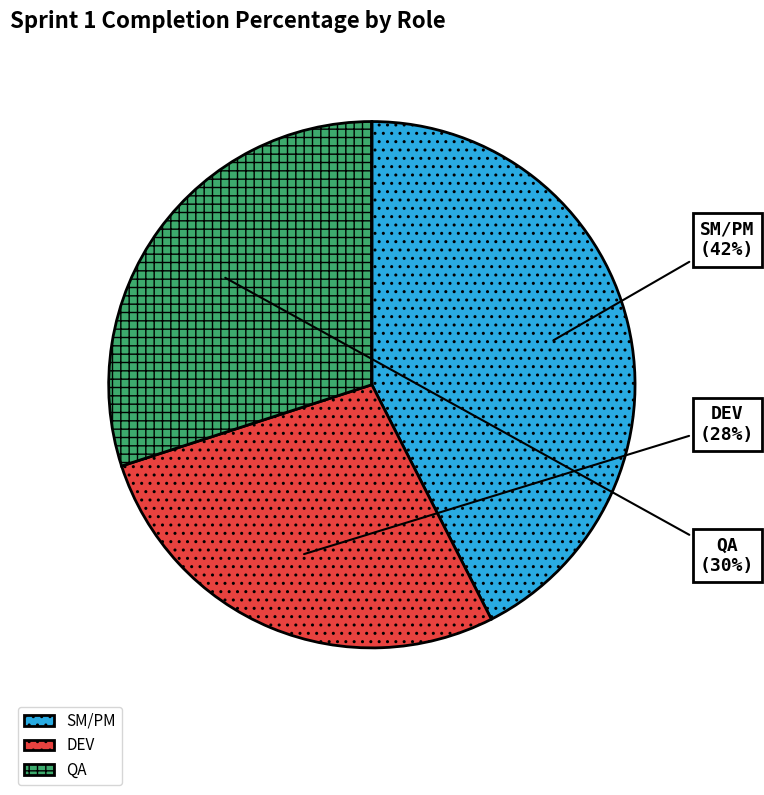

How many segments does this pie chart have?

3